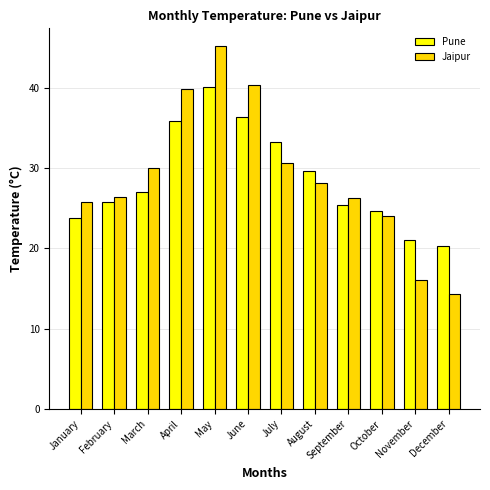

Rank the series at July from highest to lowest value.

Pune, Jaipur